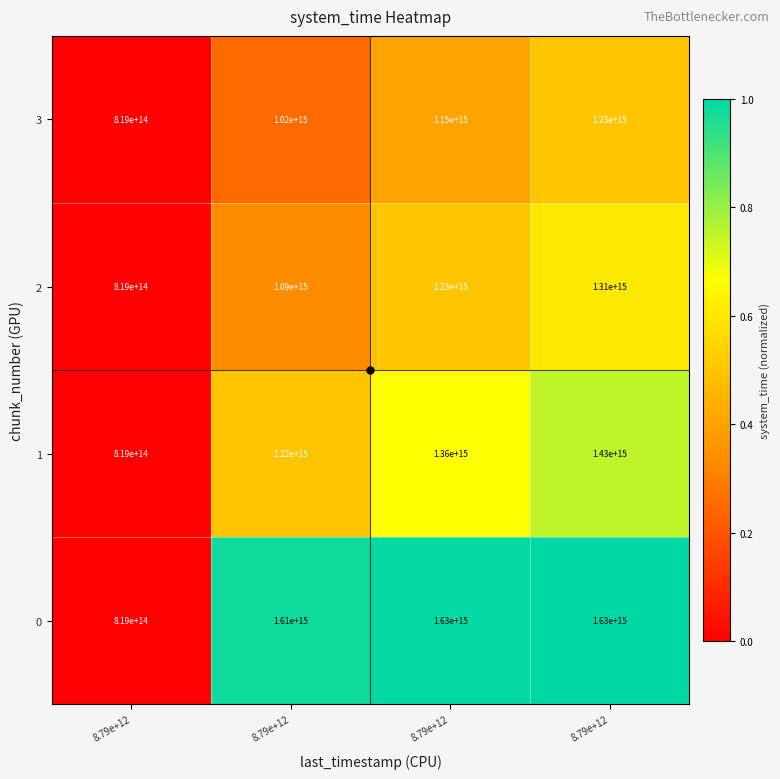

What is the maximum value shown in the chart?

1.0